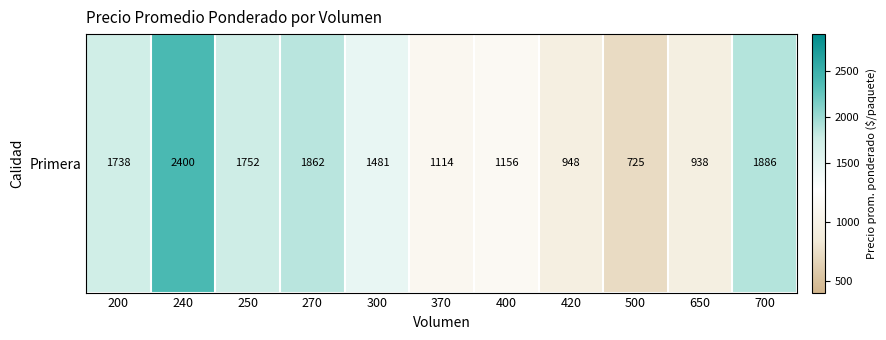

What is the ratio of the value at 400 to the value at 300?

0.8